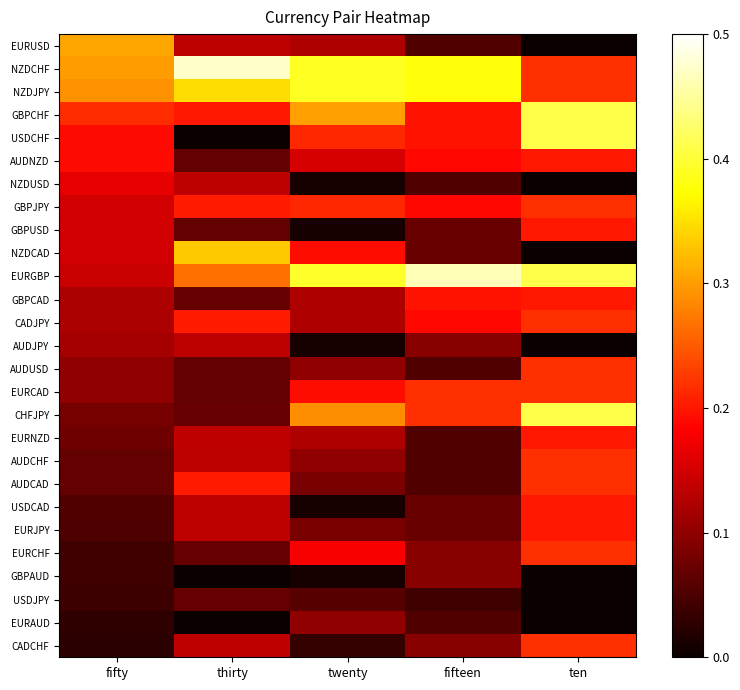

Which series has the largest total across all categories?

NZDCHF